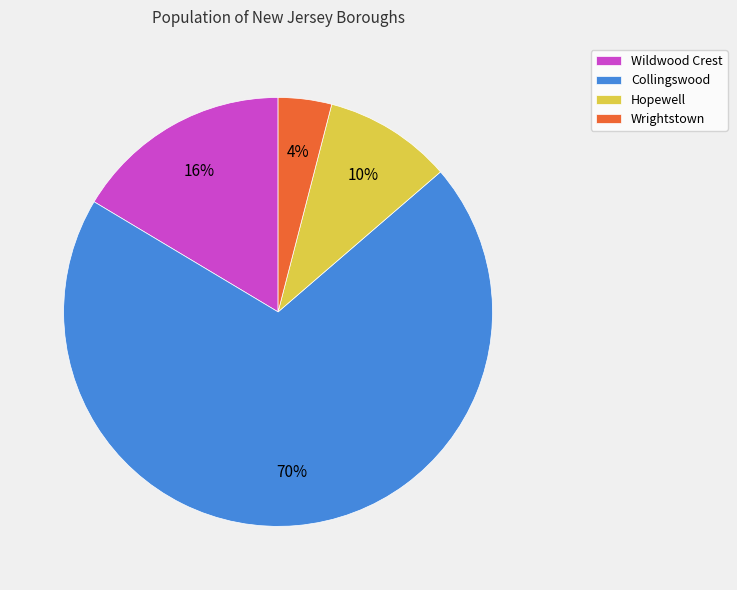

Rank the categories by value from highest to lowest.

Collingswood, Wildwood Crest, Hopewell, Wrightstown